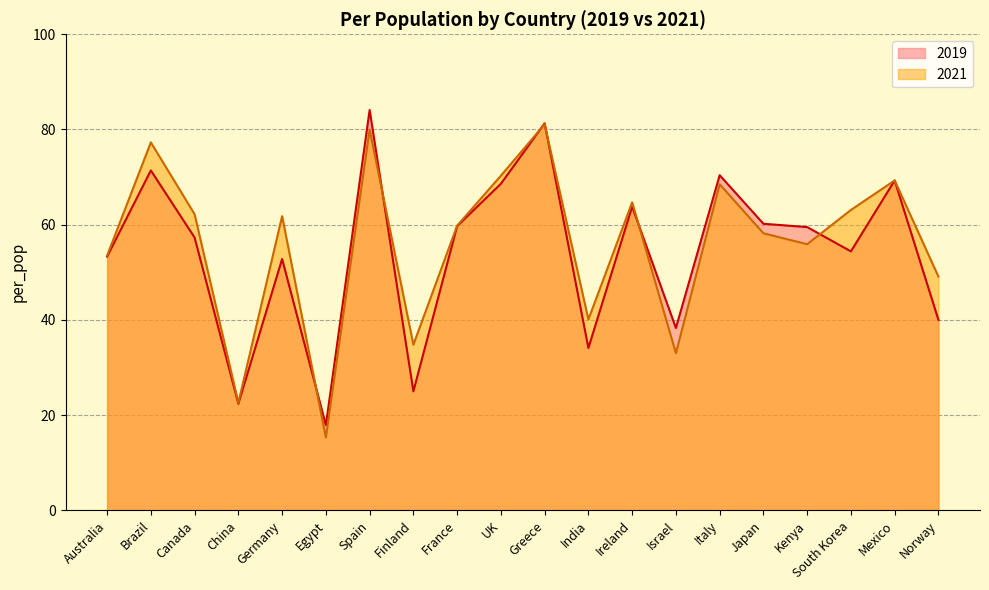

List the series in order of their overall mean, highest first.

2021, 2019